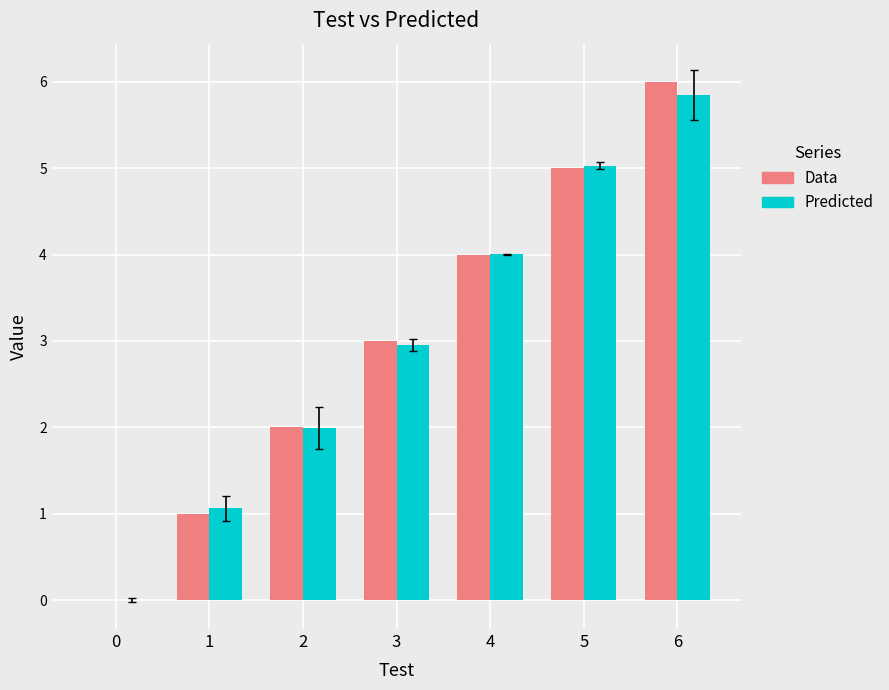

Count the number of categories in the chart.

7